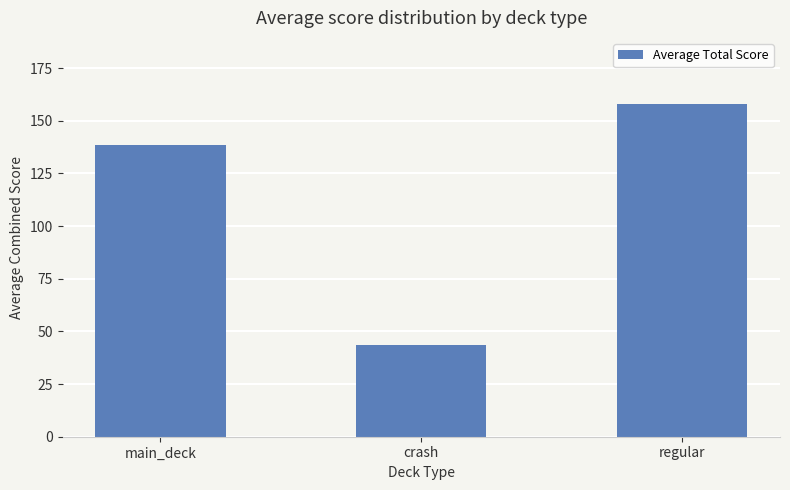

Count the number of values greater than 138.

2